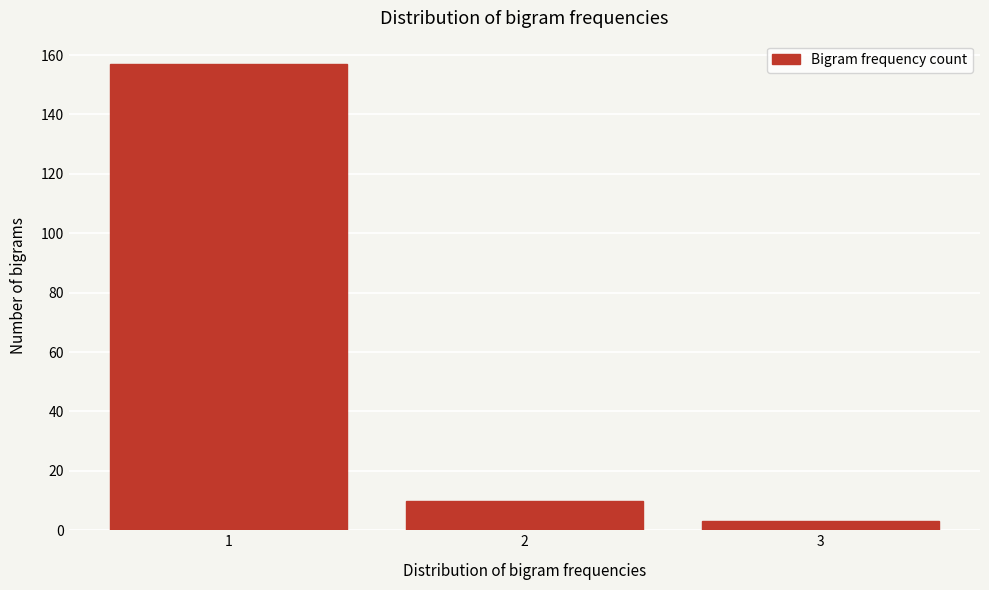

Reading left to right, transcribe all the data shown in this chart.

1=157	2=10	3=3